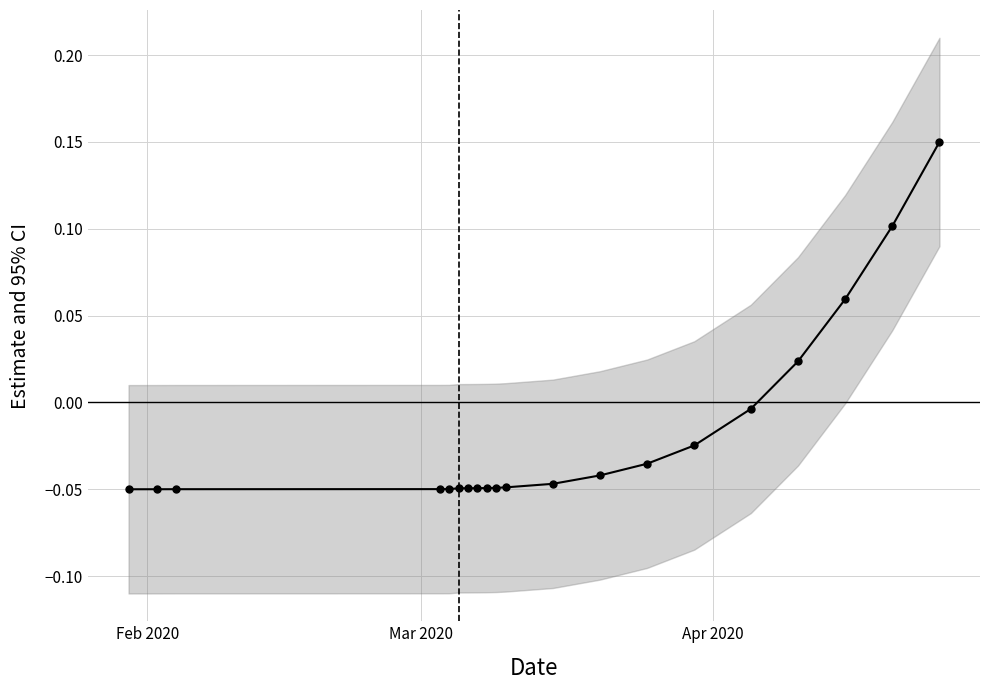

The value at 13 is -0.0. True or false?

False